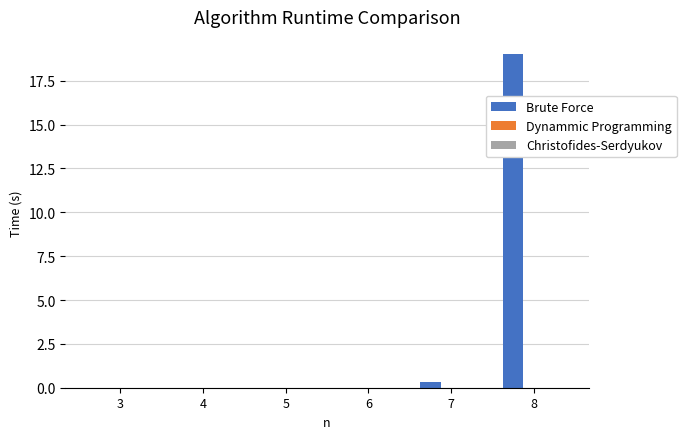

Between 5 and 8, which series saw the biggest shift?

Brute Force